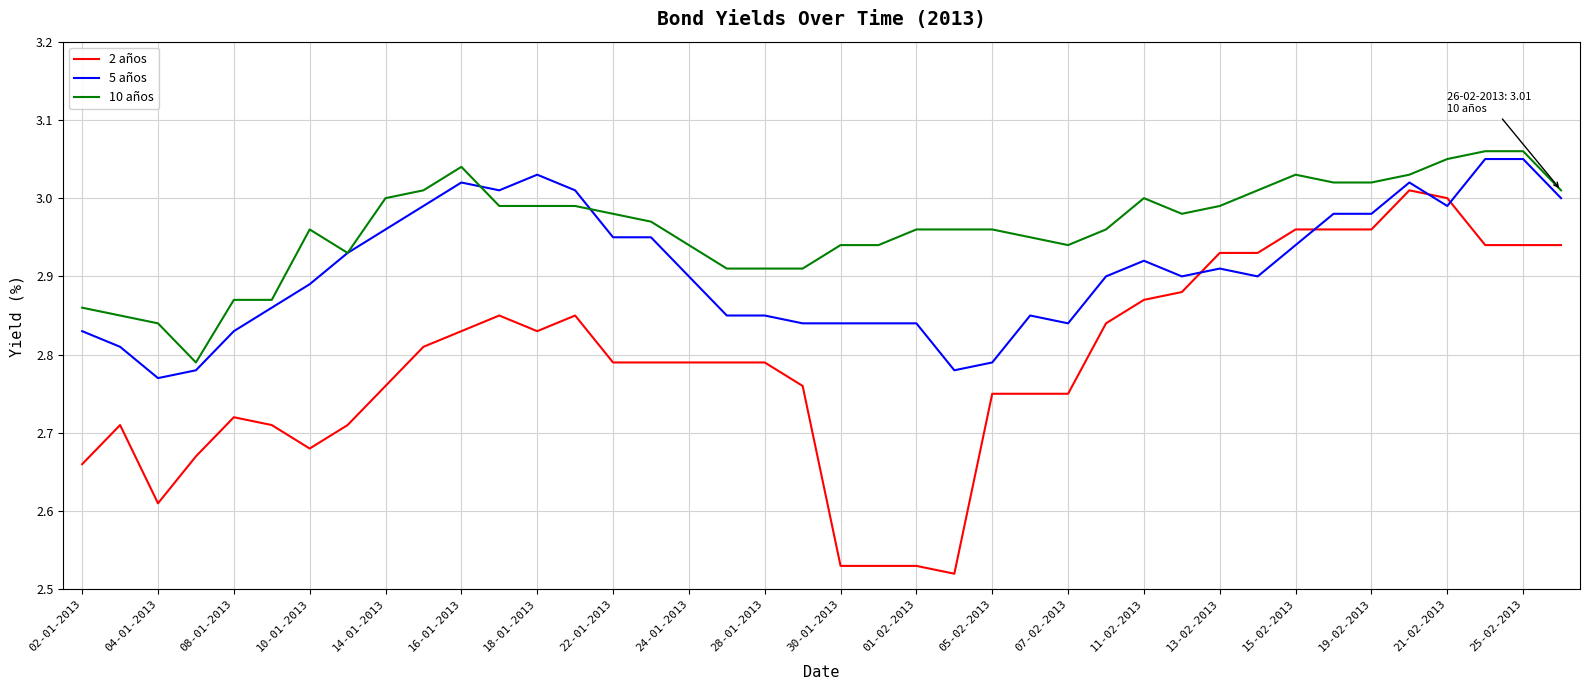

Which series has the widest spread of values?

2 años